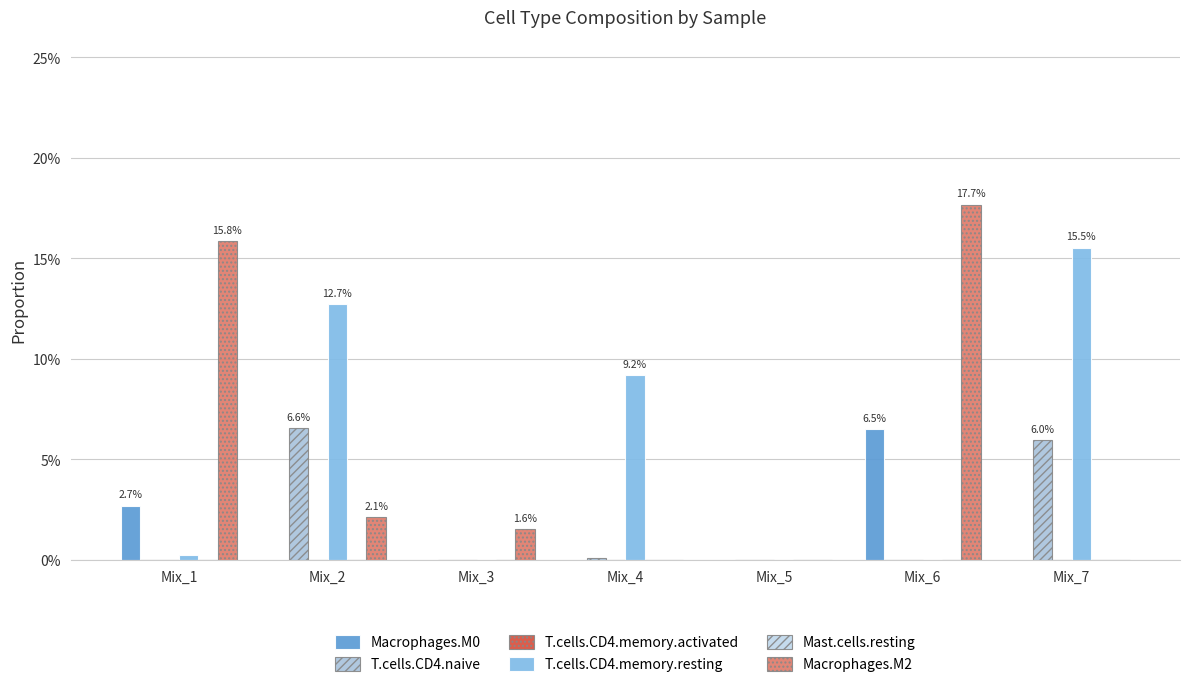

What is the maximum value for Macrophages.M2?

0.2